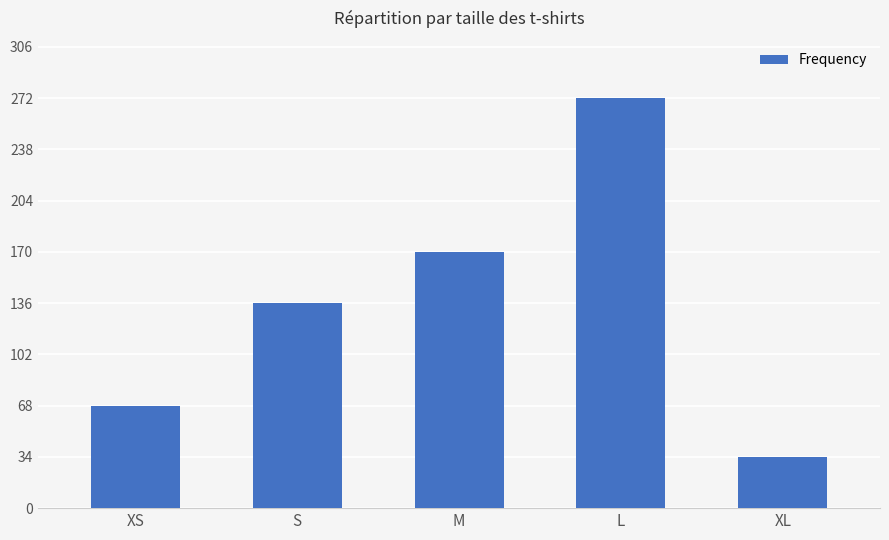

What is the value of the 4th bar from the left?

272